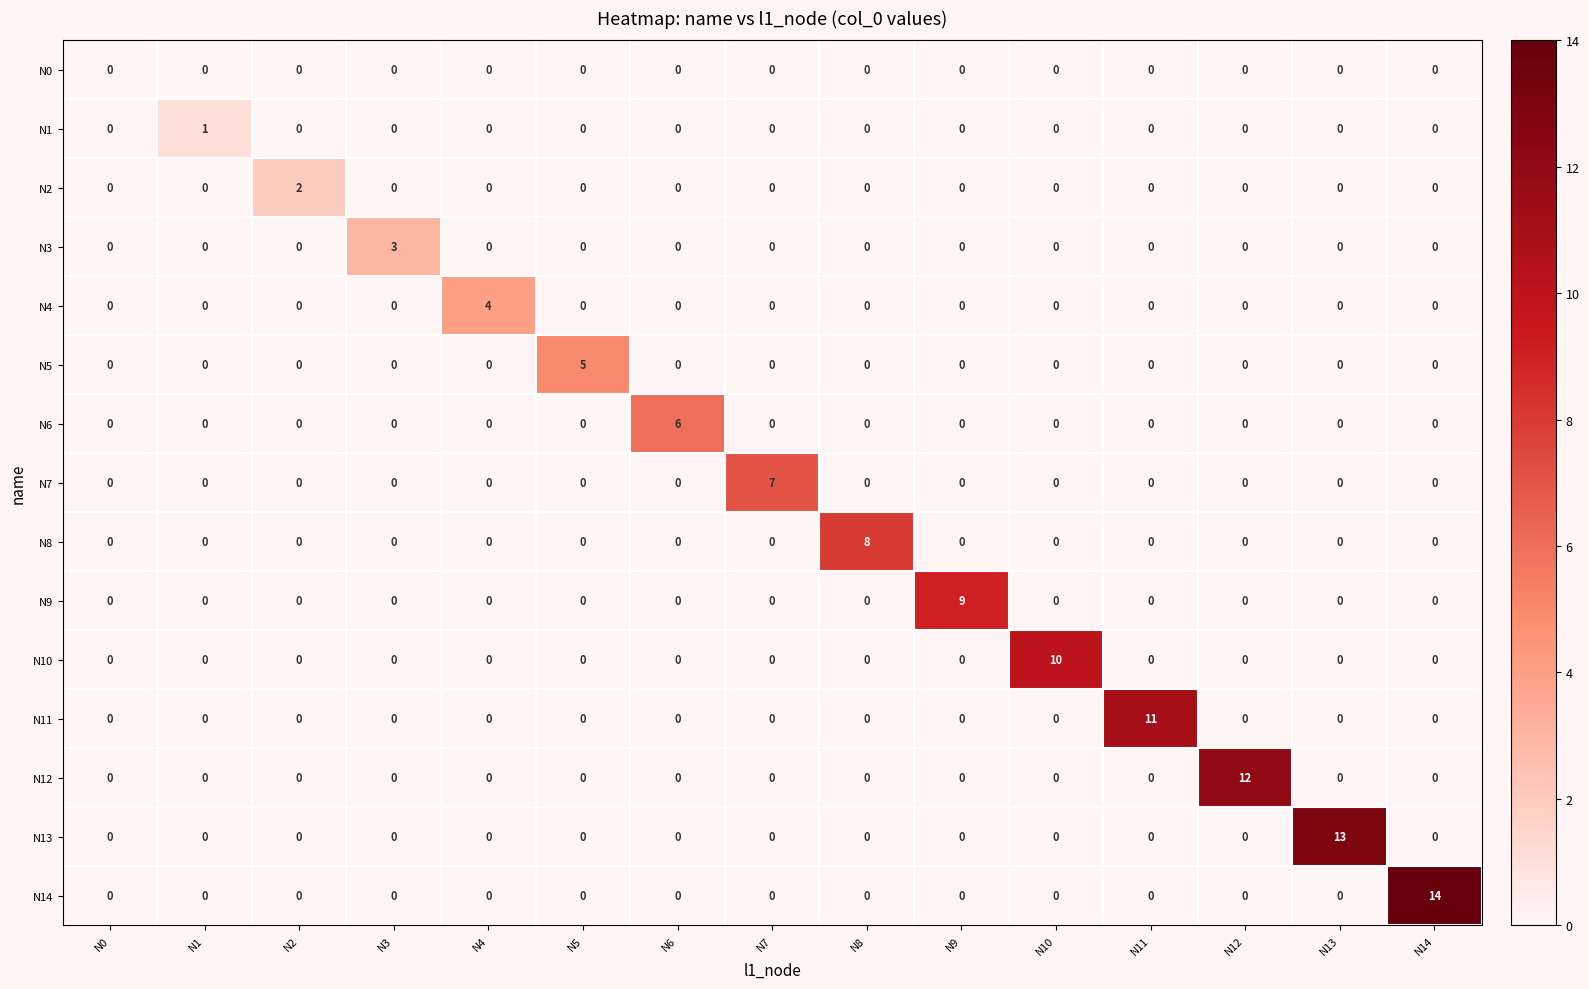

Between N6 and N12, which series saw the biggest shift?

N12